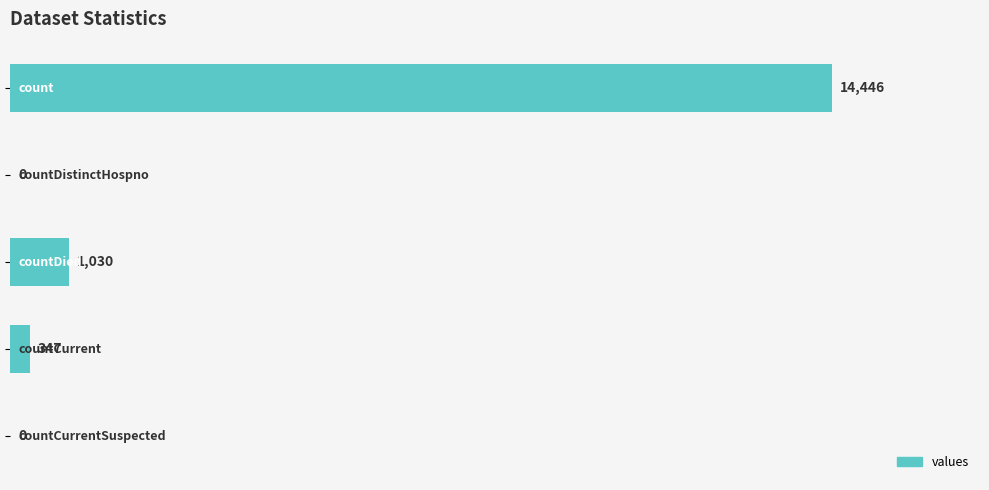

What is the sum of all values?

15823